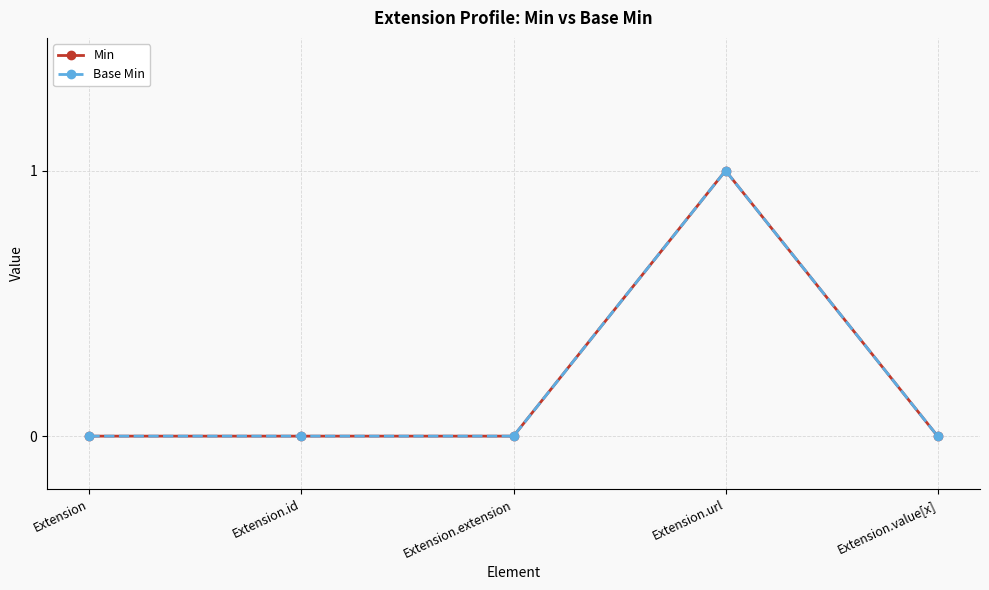

True or false: Min has a value of 1 at Extension.value[x].

False